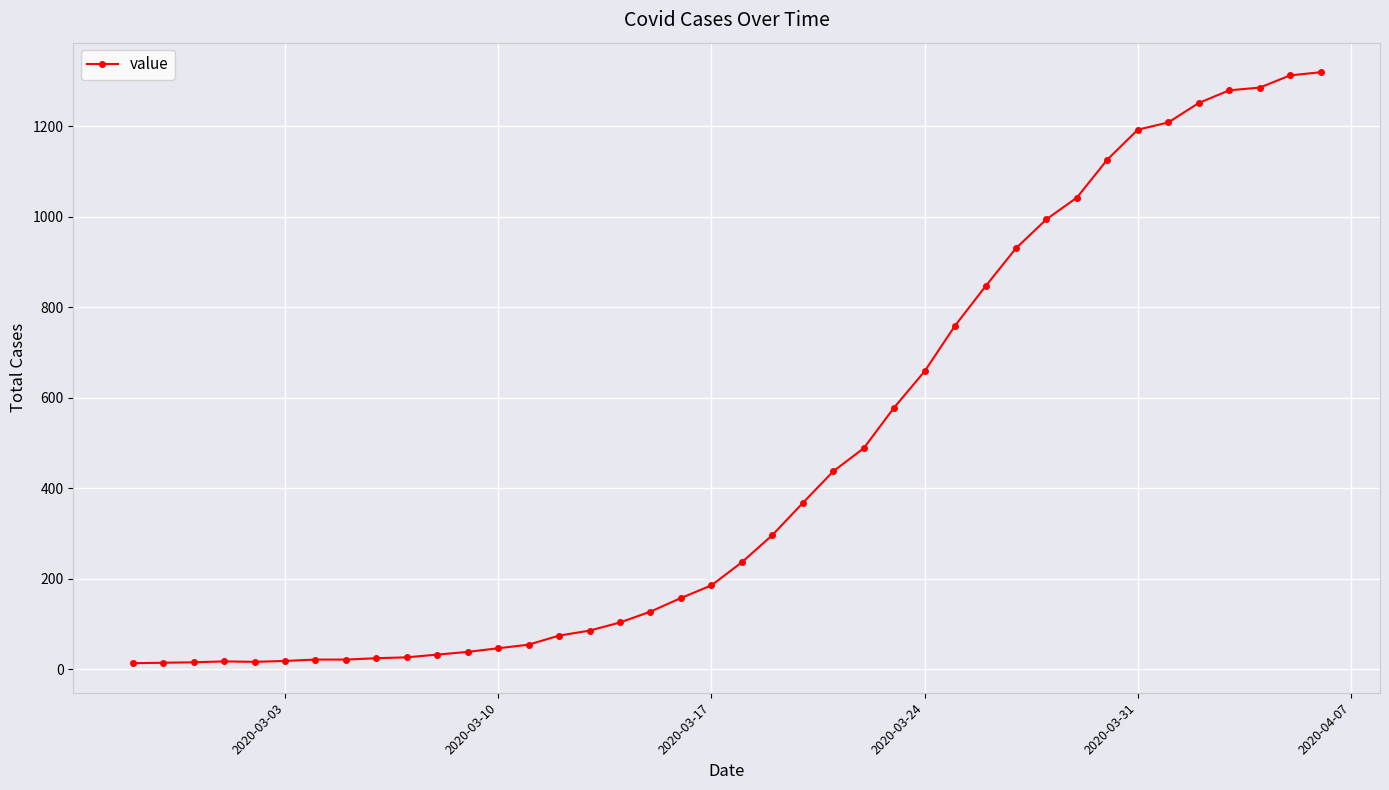

What is the difference between the second highest and second lowest values?

1298